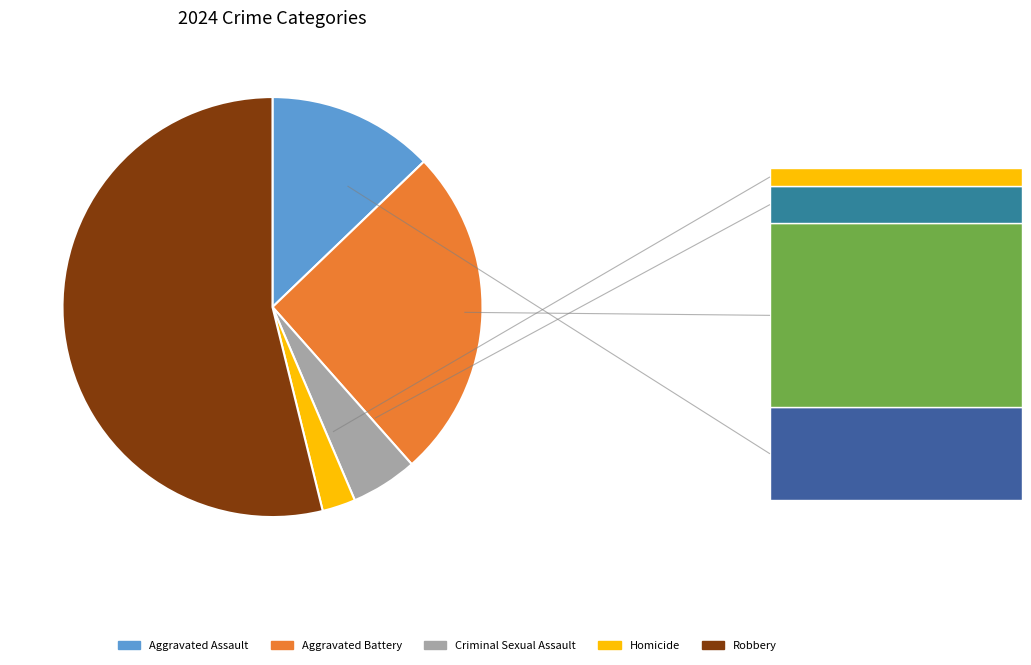

Which slice is the largest?

Robbery